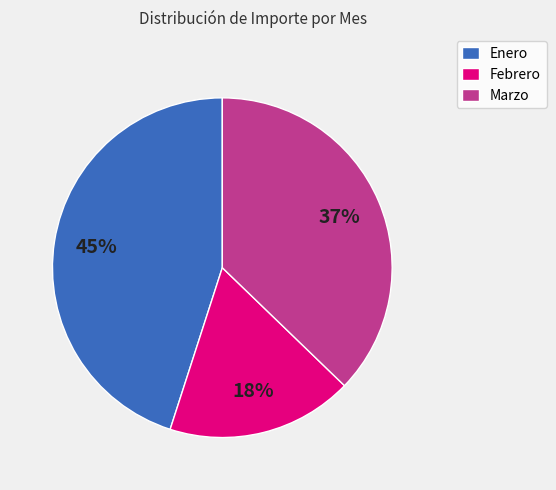

How many segments does this pie chart have?

3